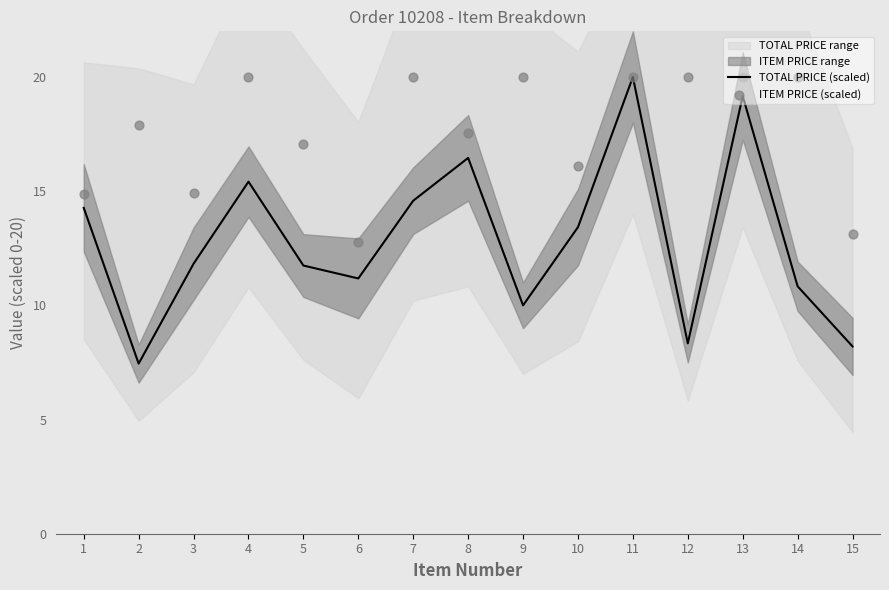

Which series contains the highest Y value?

TOTAL PRICE (scaled)